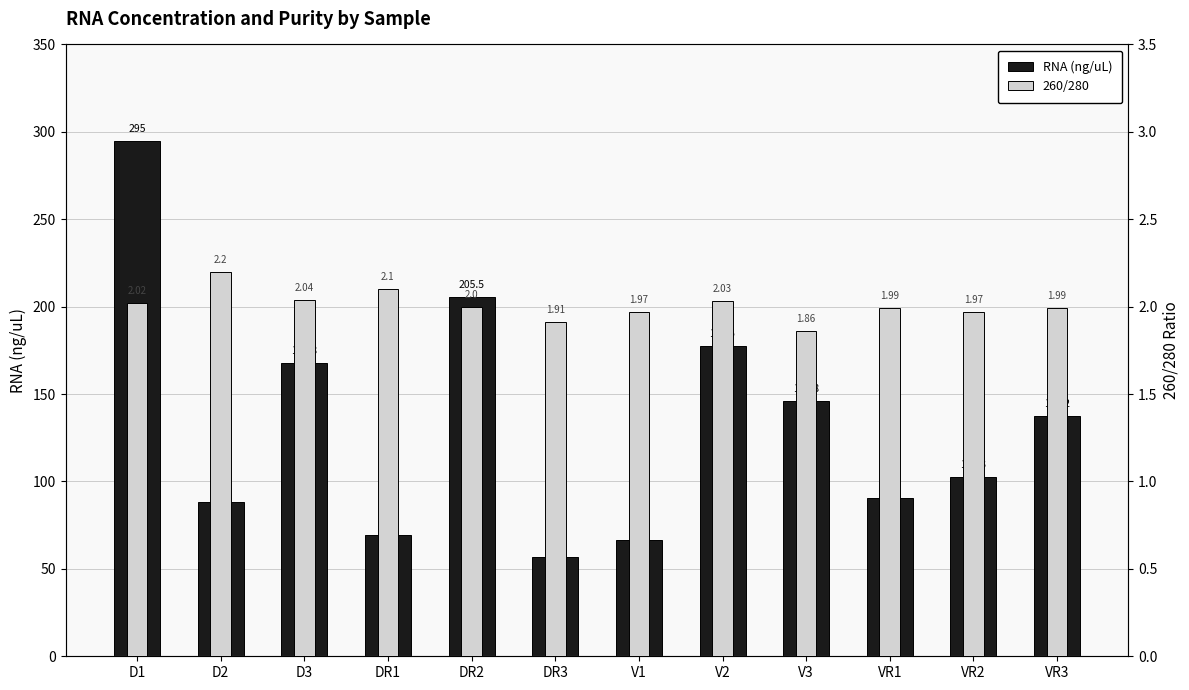

Between V3 and VR2, which series saw the biggest shift?

RNA (ng/uL)